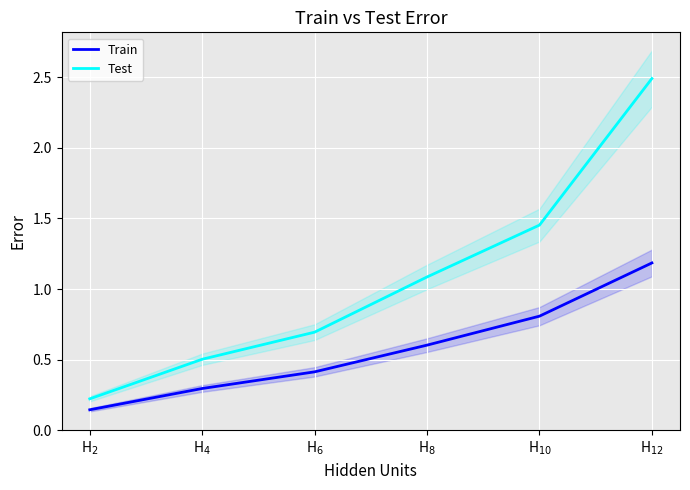

What position from the right is H$_{6}$?

4